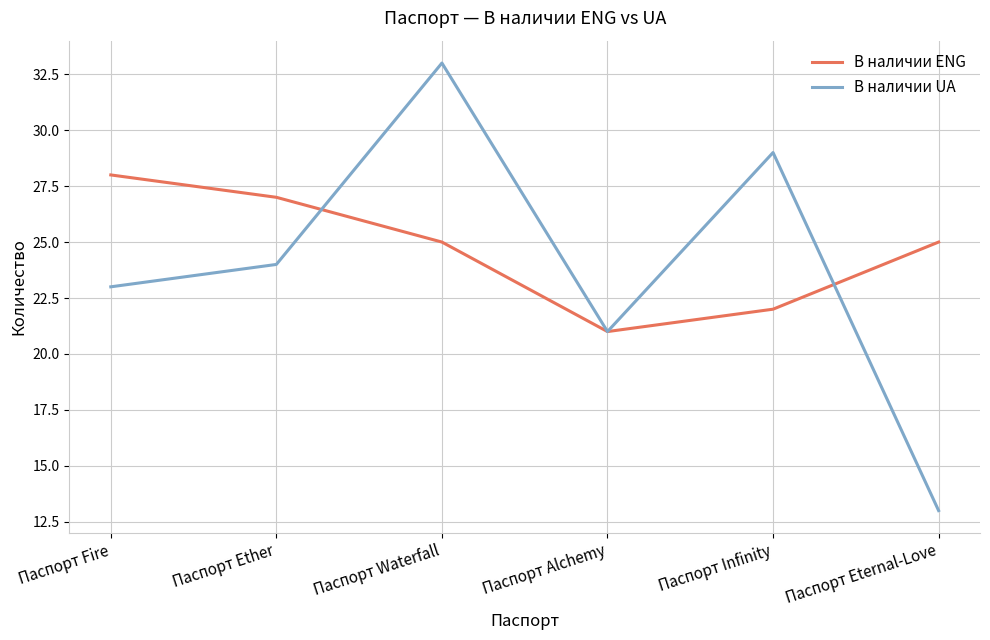

What position from the right is Паспорт Alchemy?

3